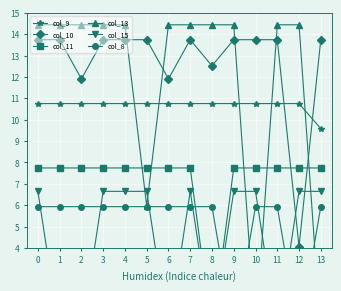

How many values in col_15 are above zero?

9